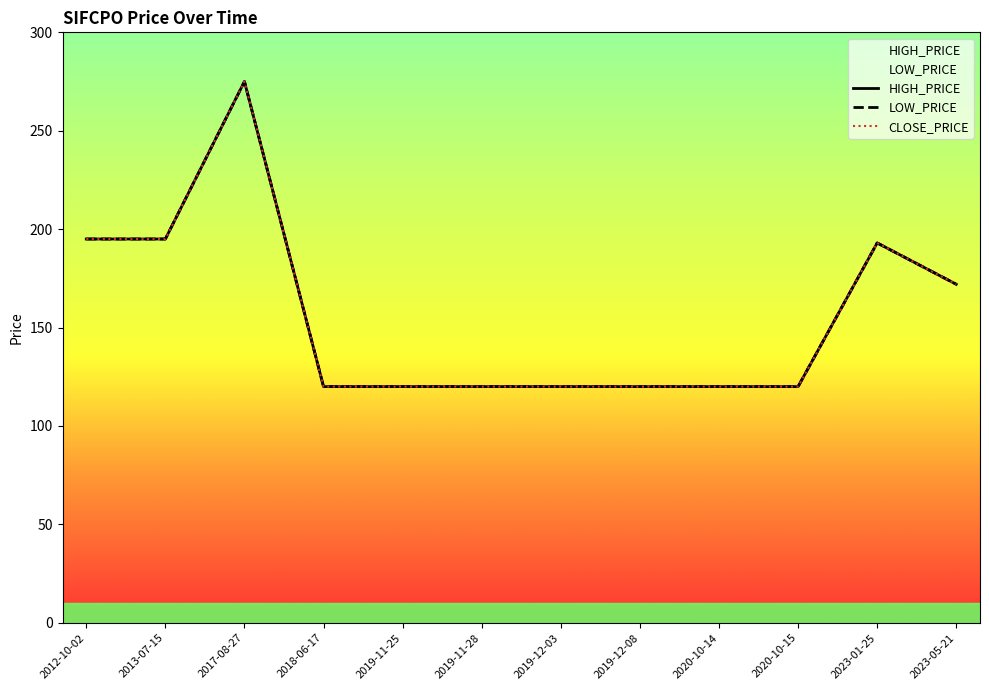

What is the lowest value of the LOW_PRICE series?

120